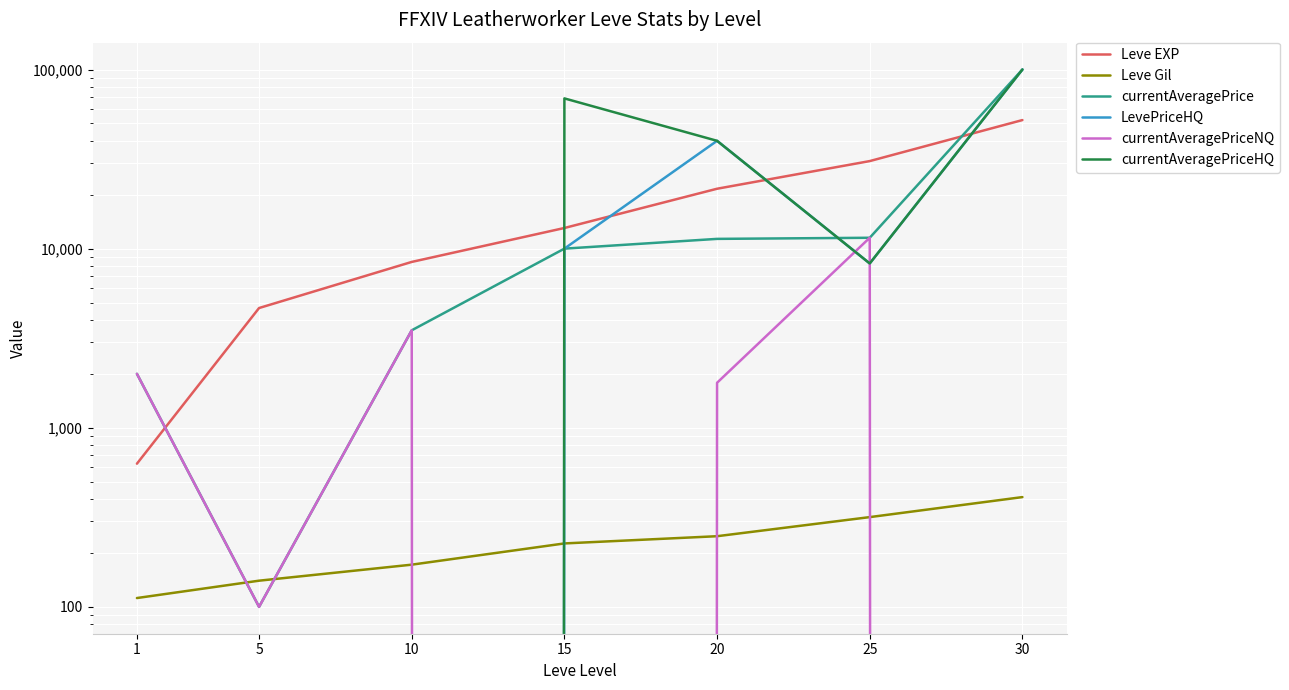

At 5, list the series in order from largest to smallest.

Leve EXP, Leve Gil, currentAveragePrice, currentAveragePriceNQ, LevePriceHQ, currentAveragePriceHQ